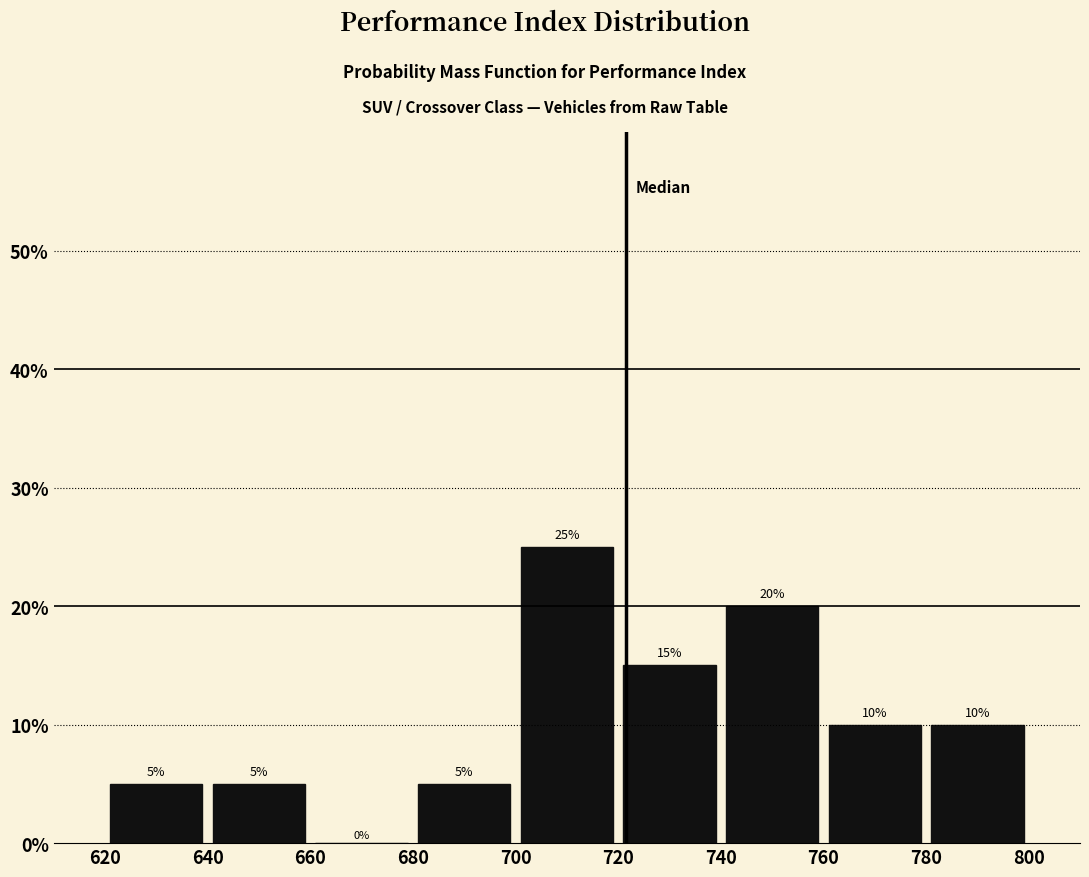

What is the height of the bar covering 740 to 760 on the x-axis?

20